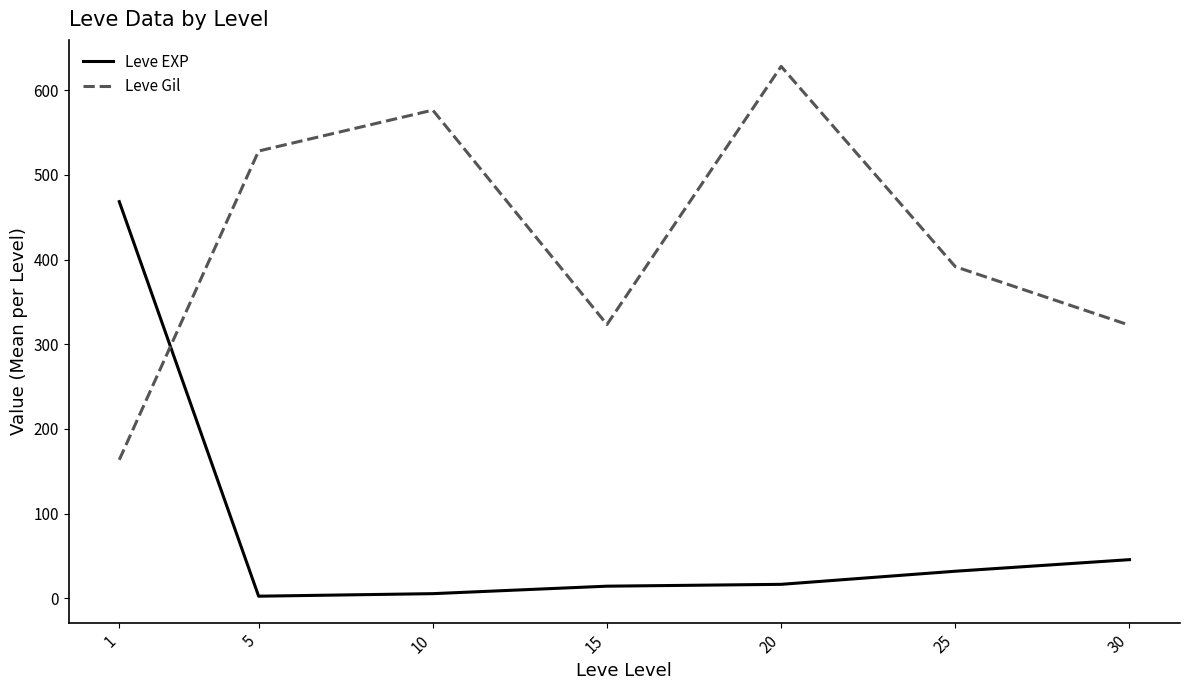

What is the highest value of the Leve Gil series?

628.3